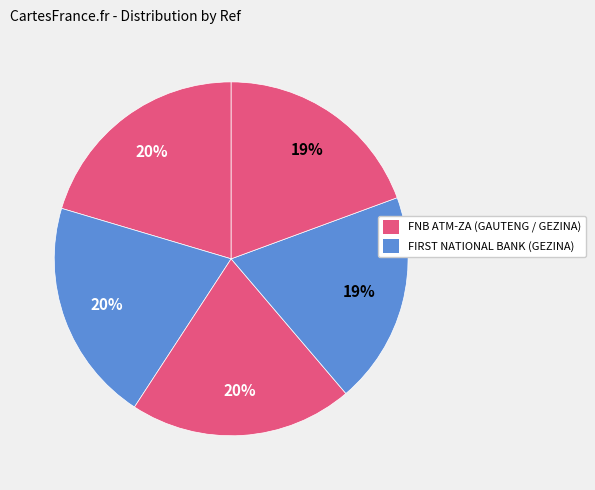

How many segments does this pie chart have?

5